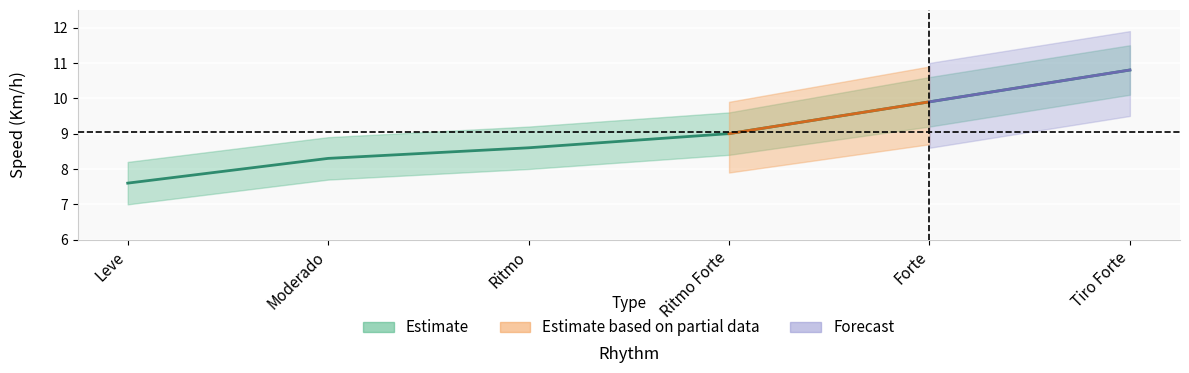

At which label is the value closest to 9?

Ritmo Forte